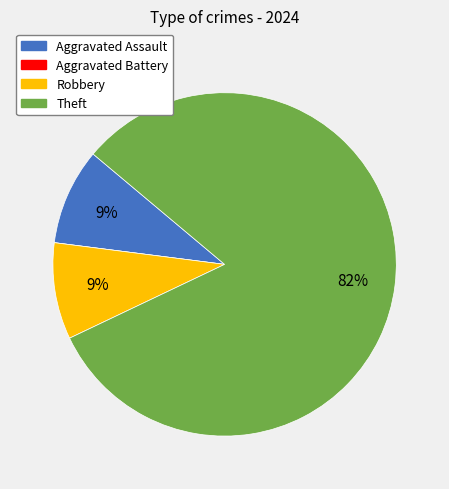

Between Robbery and Theft, which is larger?

Theft